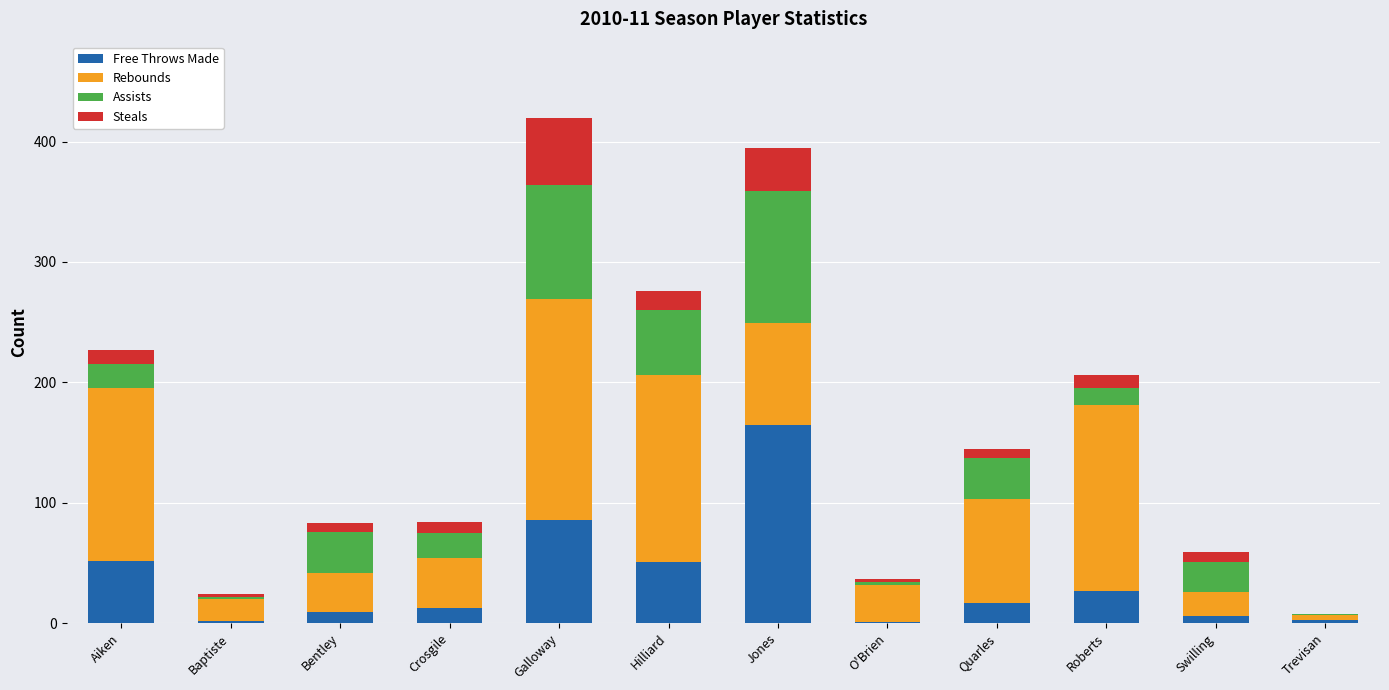

How many data points does each series have?

12